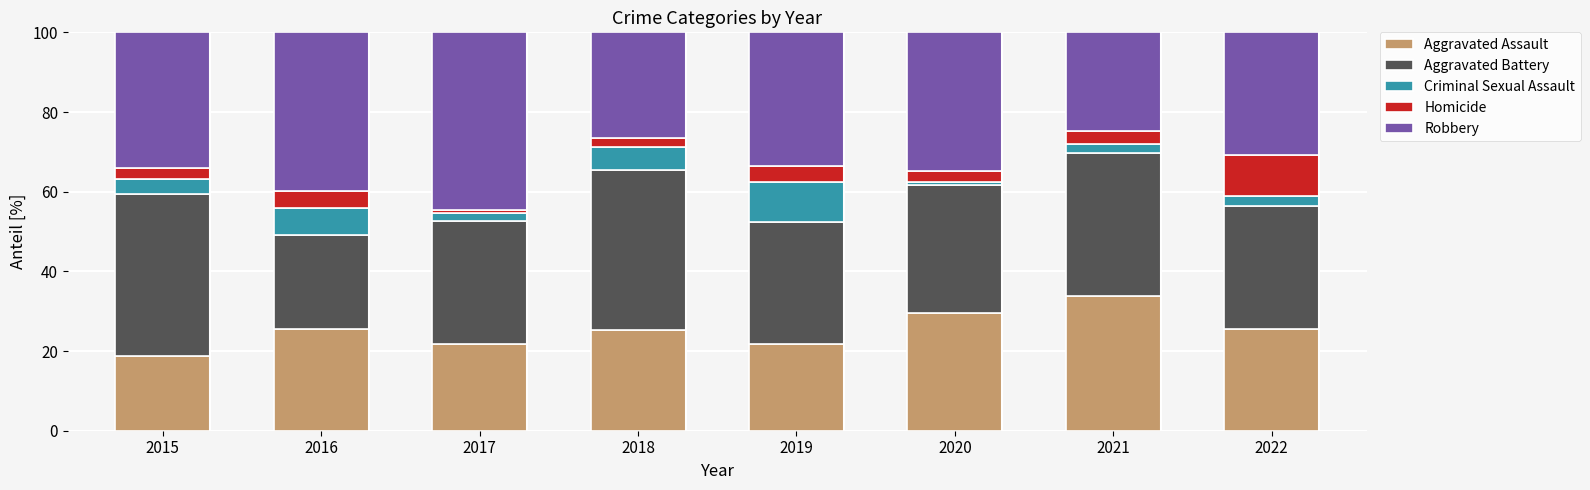

What is the total value across all series at 2016?

100.0